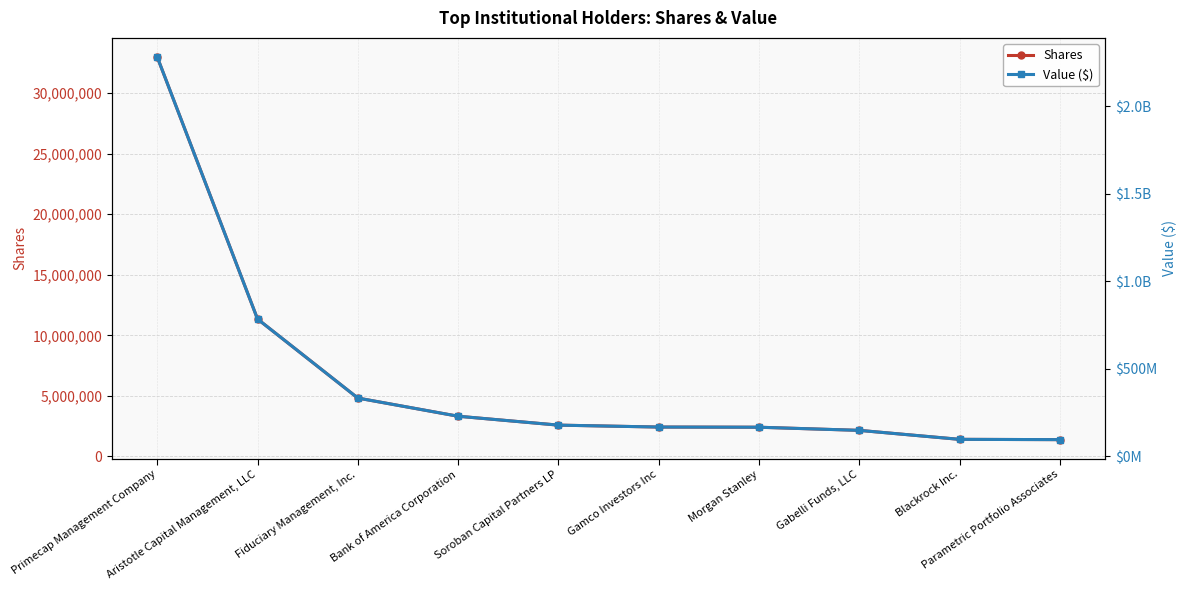

What is the value of the Shares point at the 6th from the left?

2426162